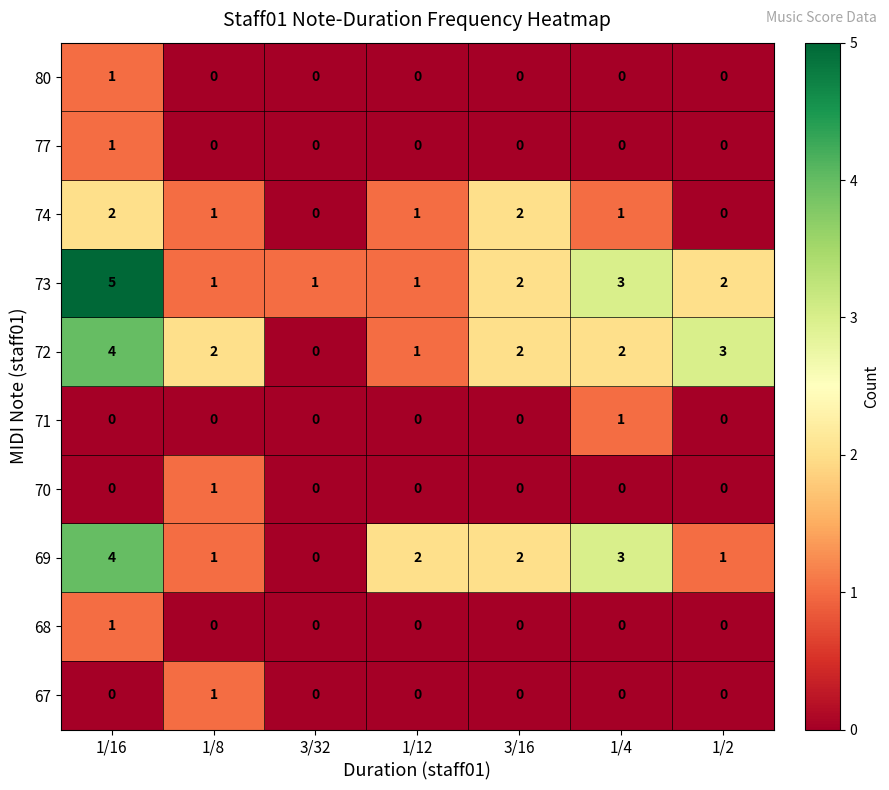

Which category has the highest value in the 77 series?

1/16